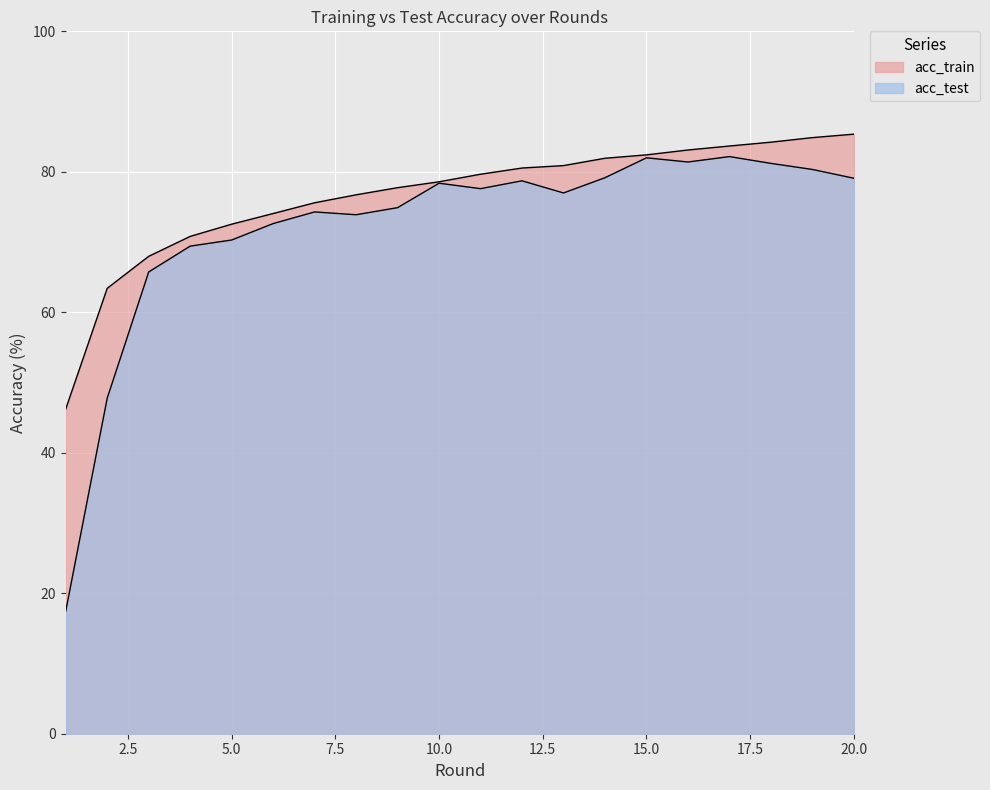

What is the difference between the second highest and minimum values in the acc_train series?

38.6